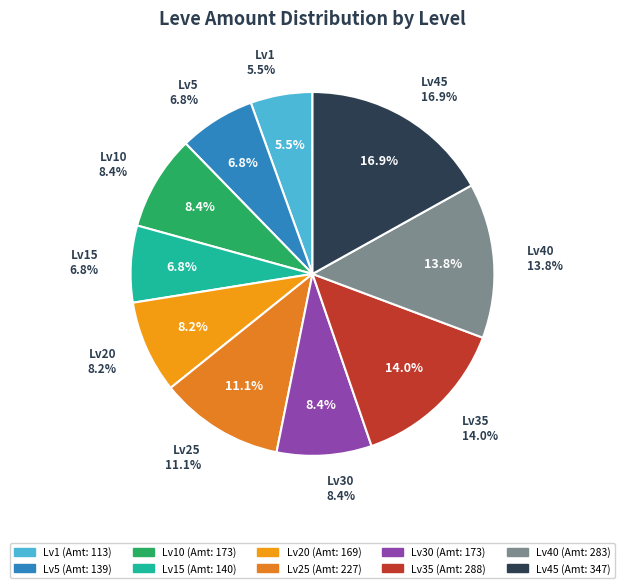

To the nearest percent, what is the combined percentage of 10 and 15?

15%